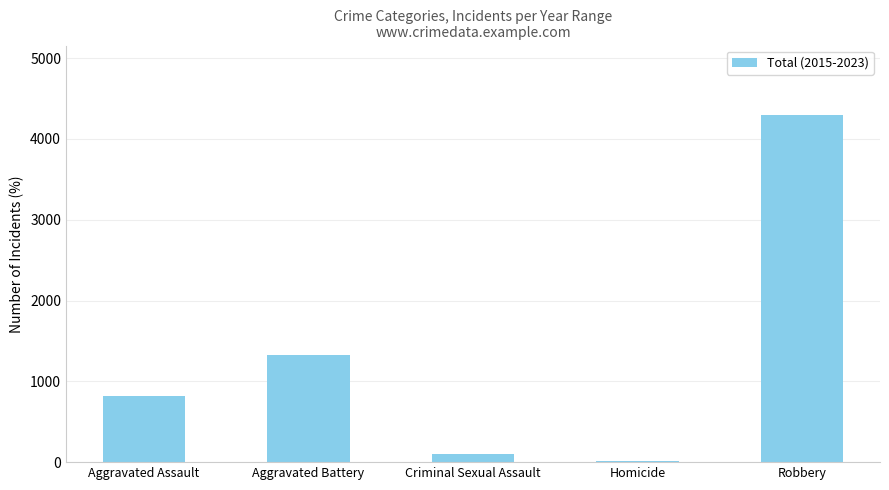

Reading left to right, transcribe all the data shown in this chart.

Aggravated Assault=819	Aggravated Battery=1323	Criminal Sexual Assault=105	Homicide=19	Robbery=4296